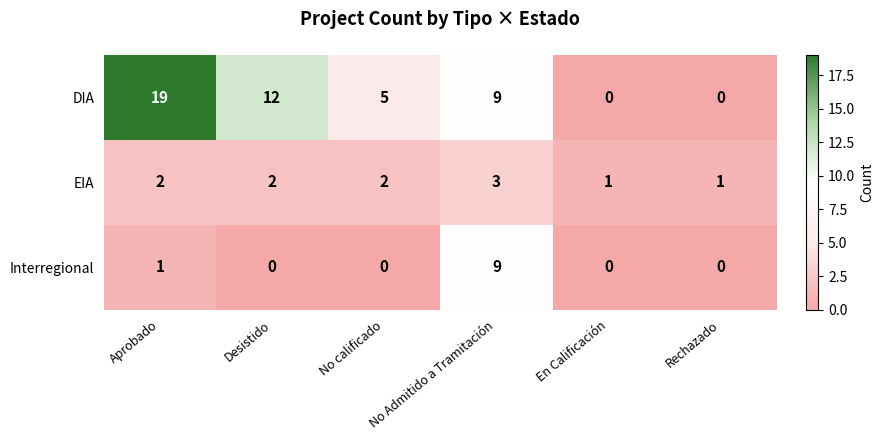

Rank the series by their maximum value, from highest to lowest.

DIA, Interregional, EIA